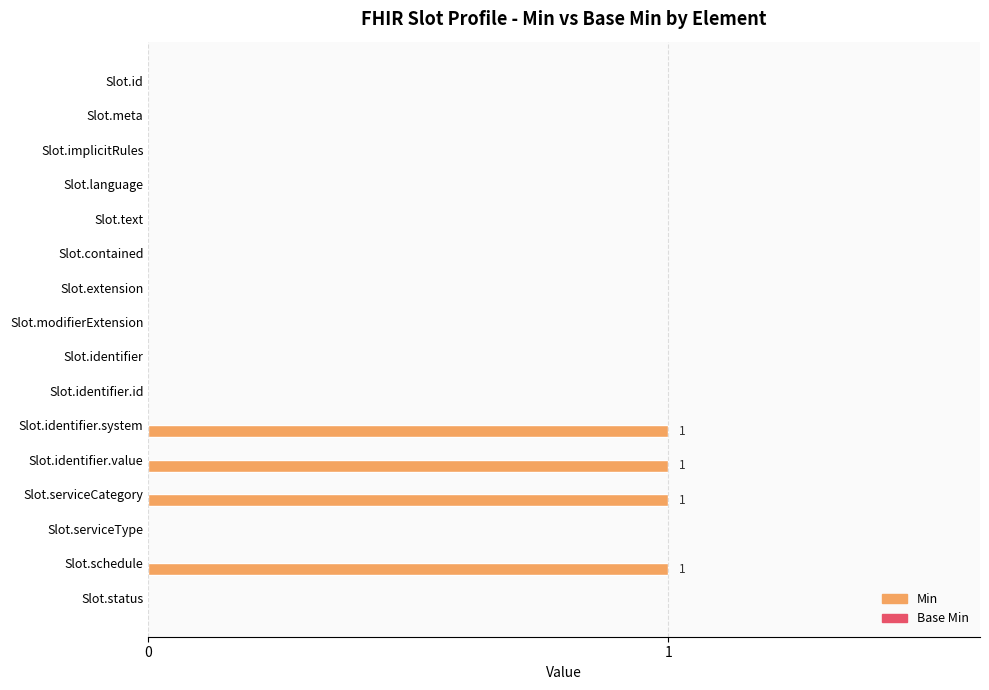

What is the sum of all values?

4